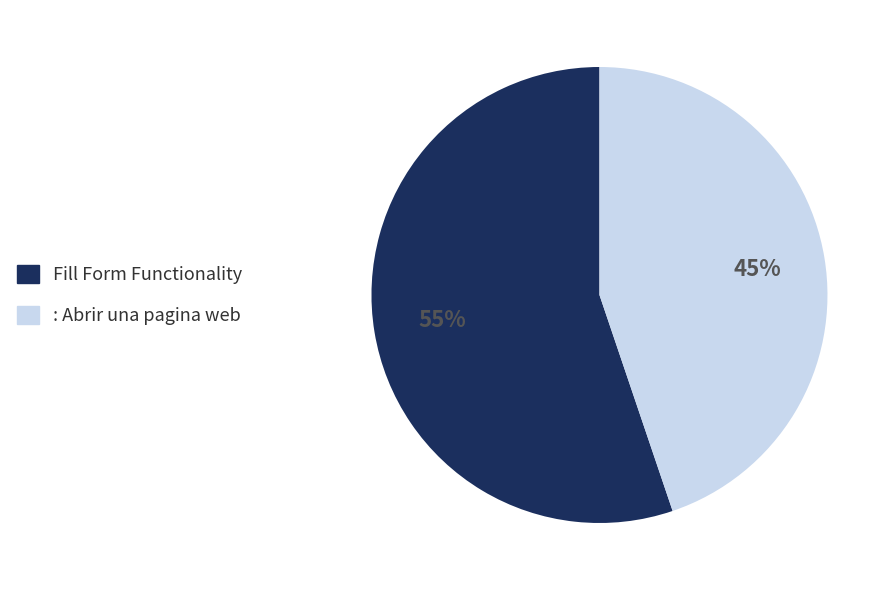

To the nearest percent, what percentage of the pie is : Abrir una pagina web?

45%